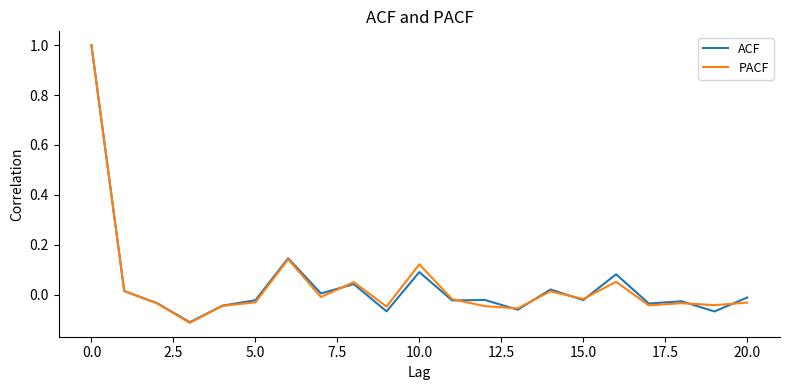

What is the maximum value shown in the chart?

1.0